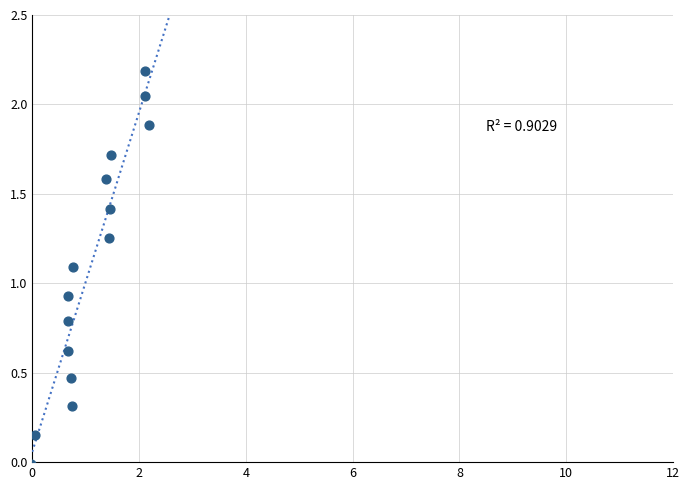

What is the range of Y values (max minus min)?

2.2